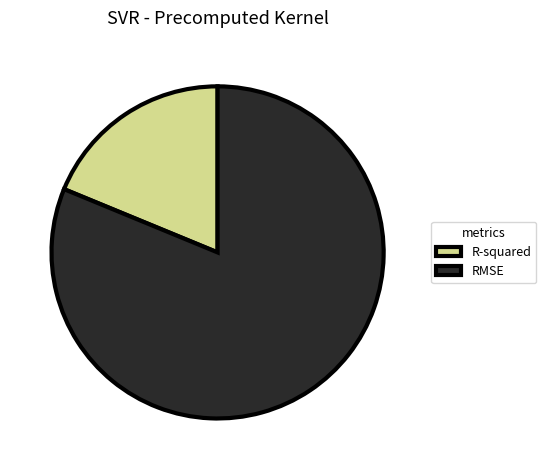

Which category accounts for the majority?

RMSE